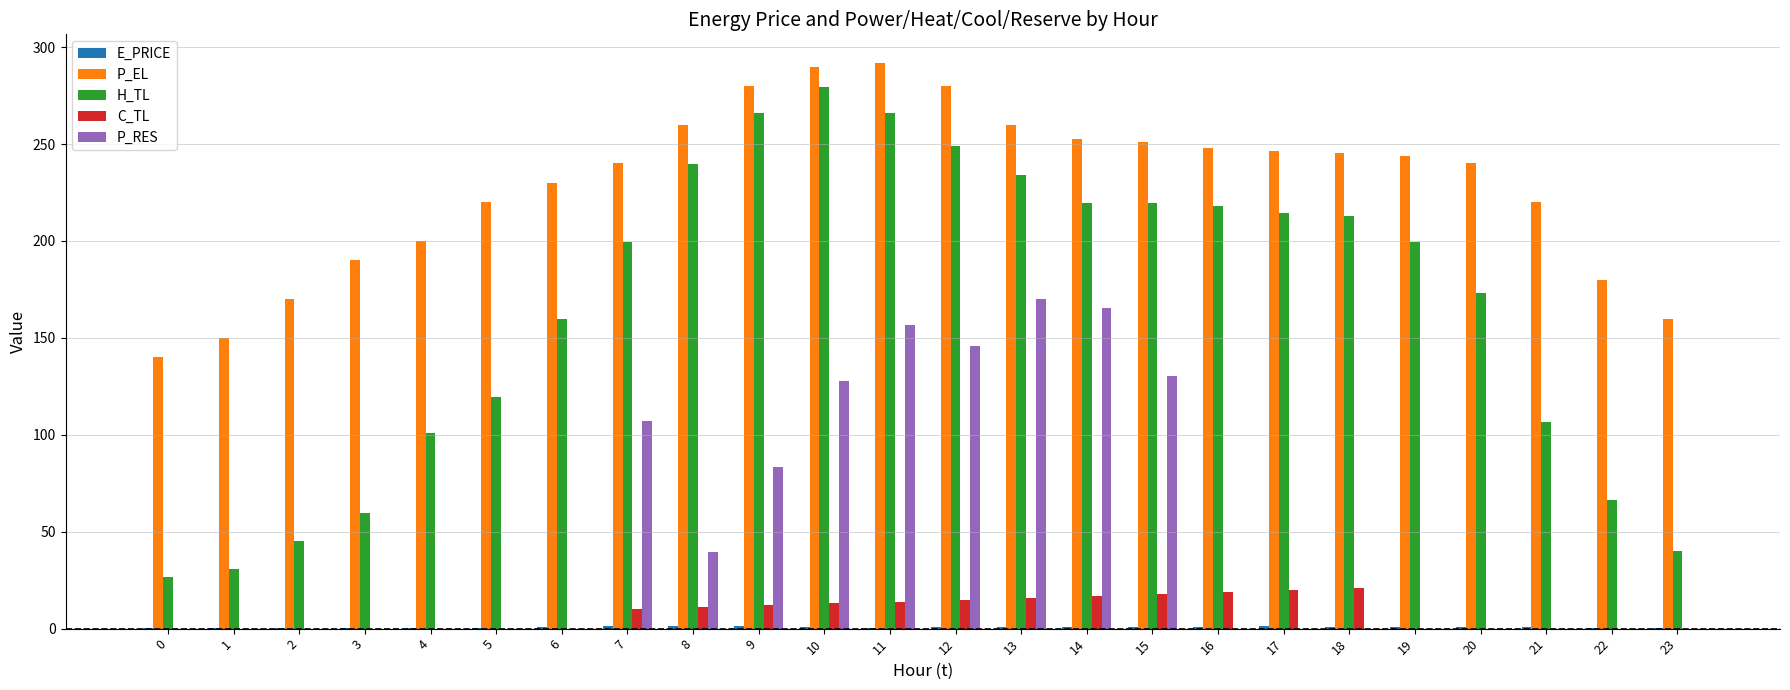

Count the number of categories in the chart.

24